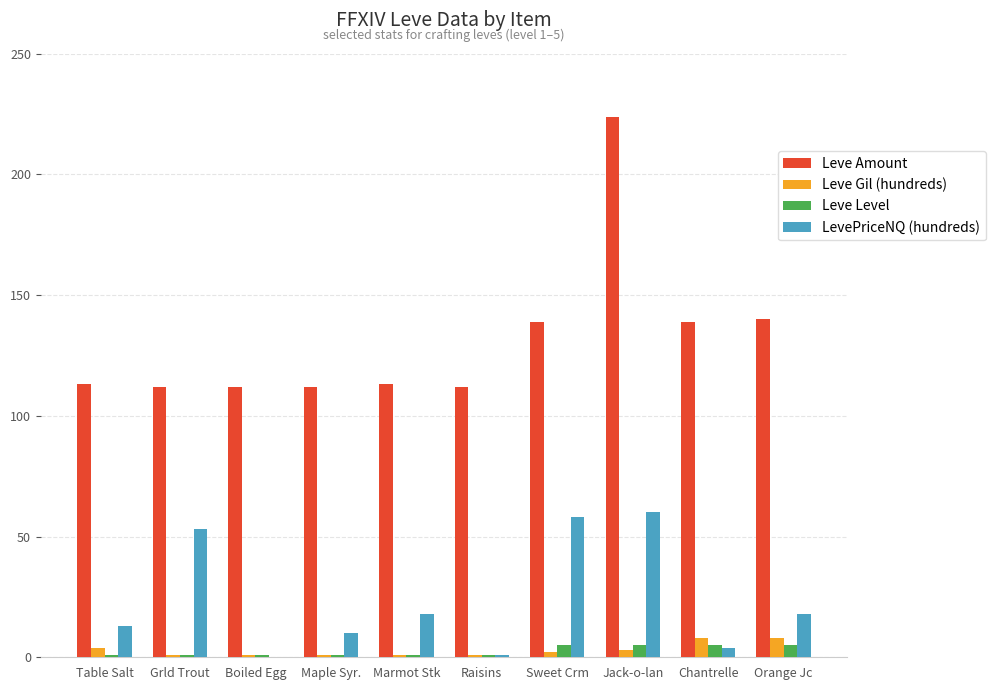

Is the value of Leve Amount at Grld Trout greater than the value of LevePriceNQ (hundreds) at Raisins?

Yes